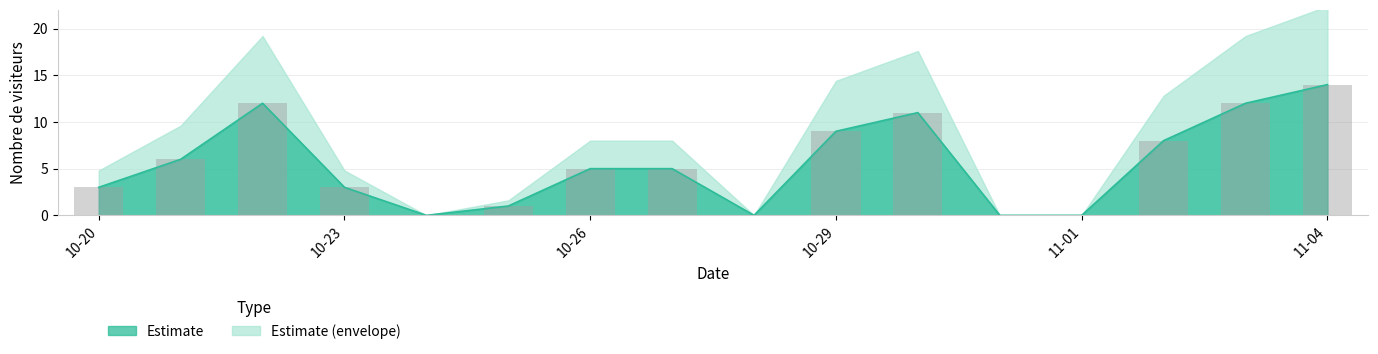

Reading right to left, extract all data points from this chart.

14	12	8	0	0	11	9	0	5	5	1	0	3	12	6	3